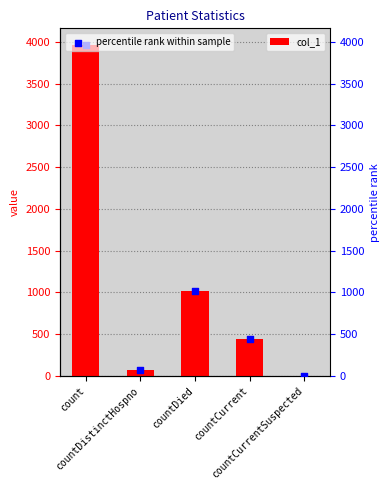

Is the value of percentile rank within sample at countDied greater than the value of col_1 at countCurrentSuspected?

Yes